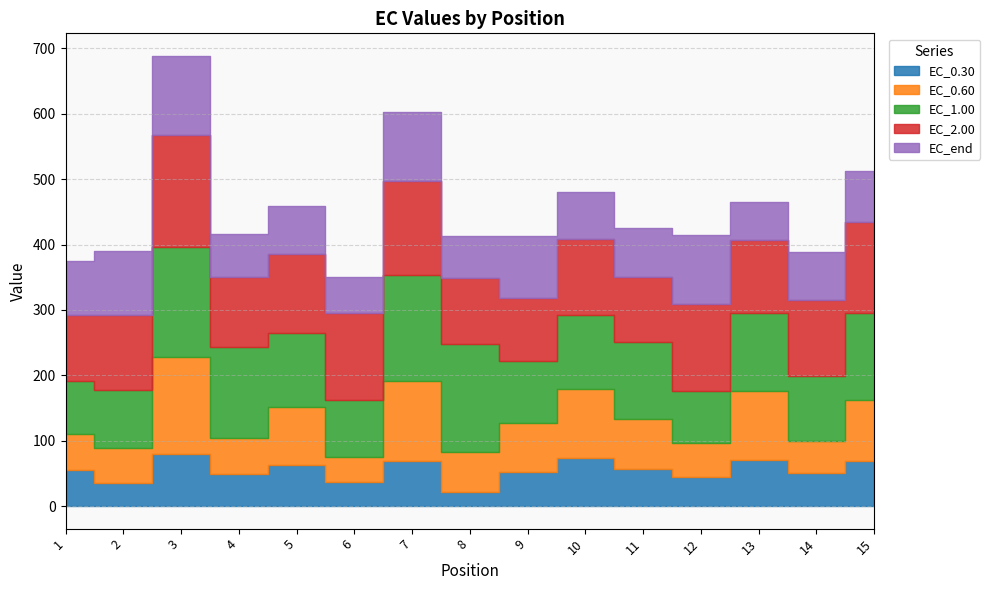

How many interior local valleys does the EC_1.00 series have?

4